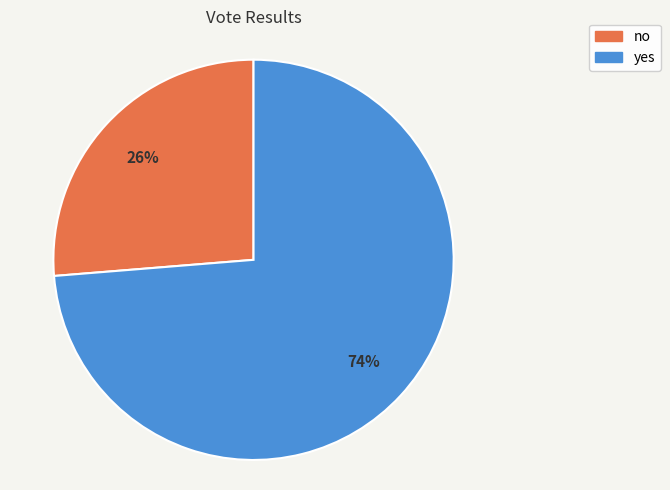

Which has a higher value, yes or no?

yes